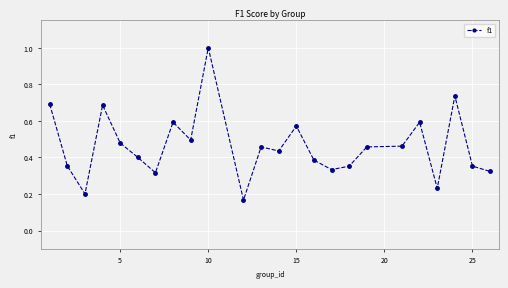

What is the greatest value displayed?

1.0